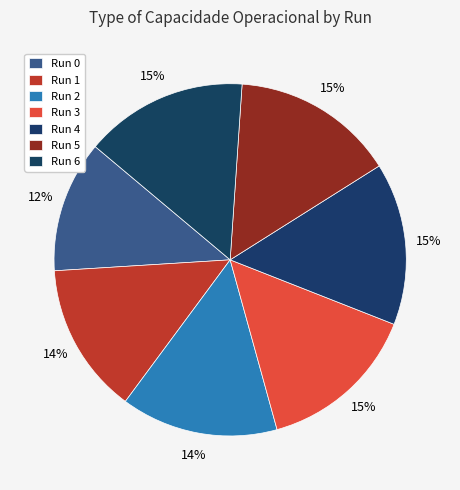

To the nearest percent, what is the average slice percentage?

14%